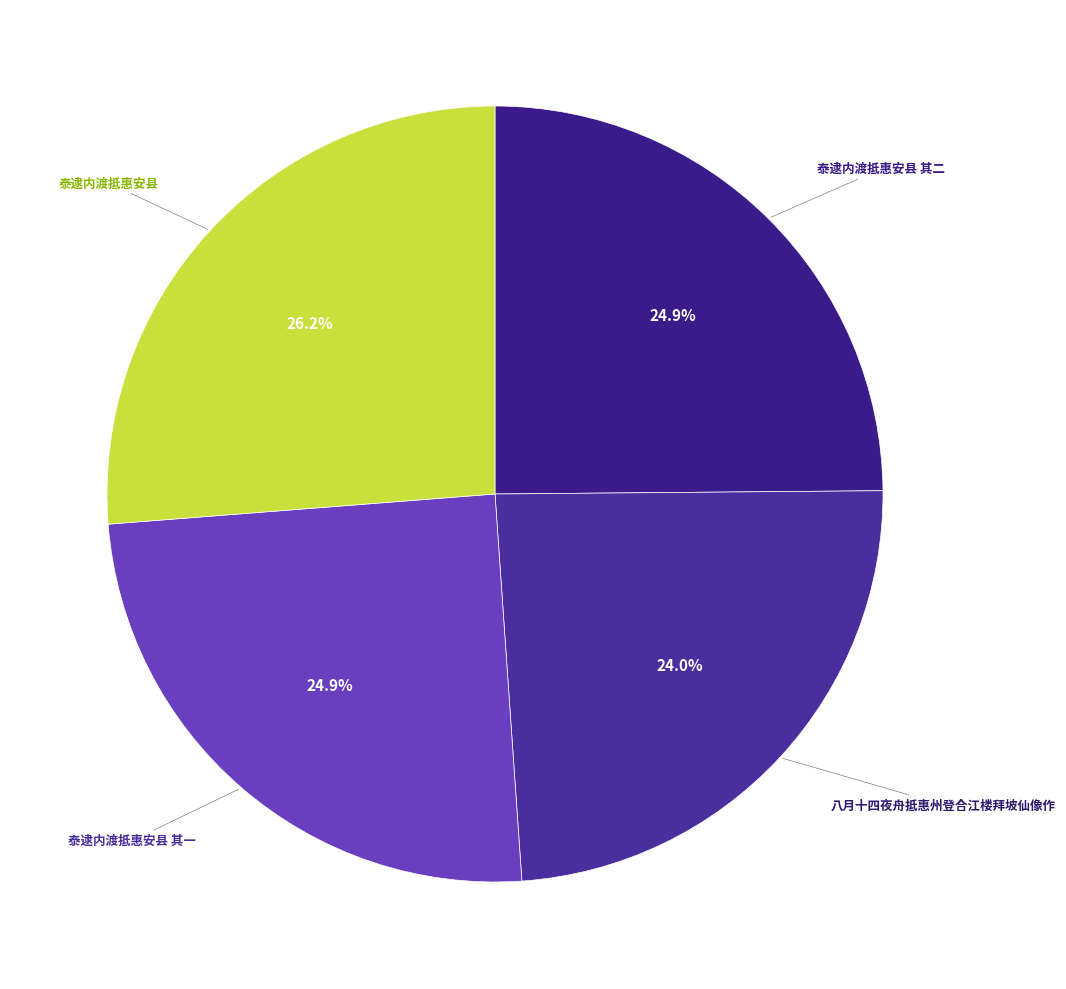

Is there any slice that represents more than half of the pie?

No